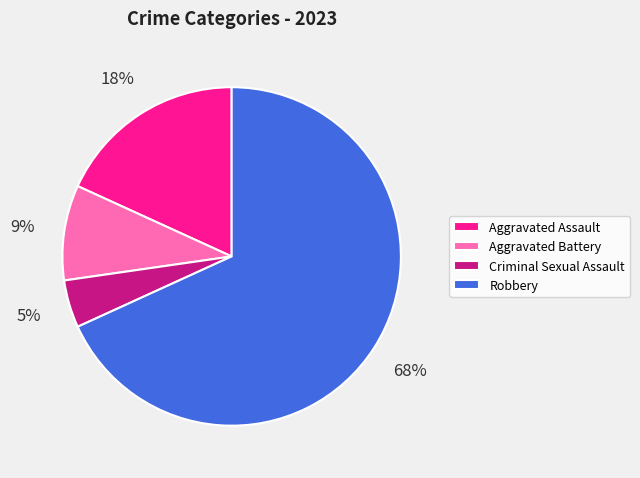

Which has a higher value, Robbery or Criminal Sexual Assault?

Robbery